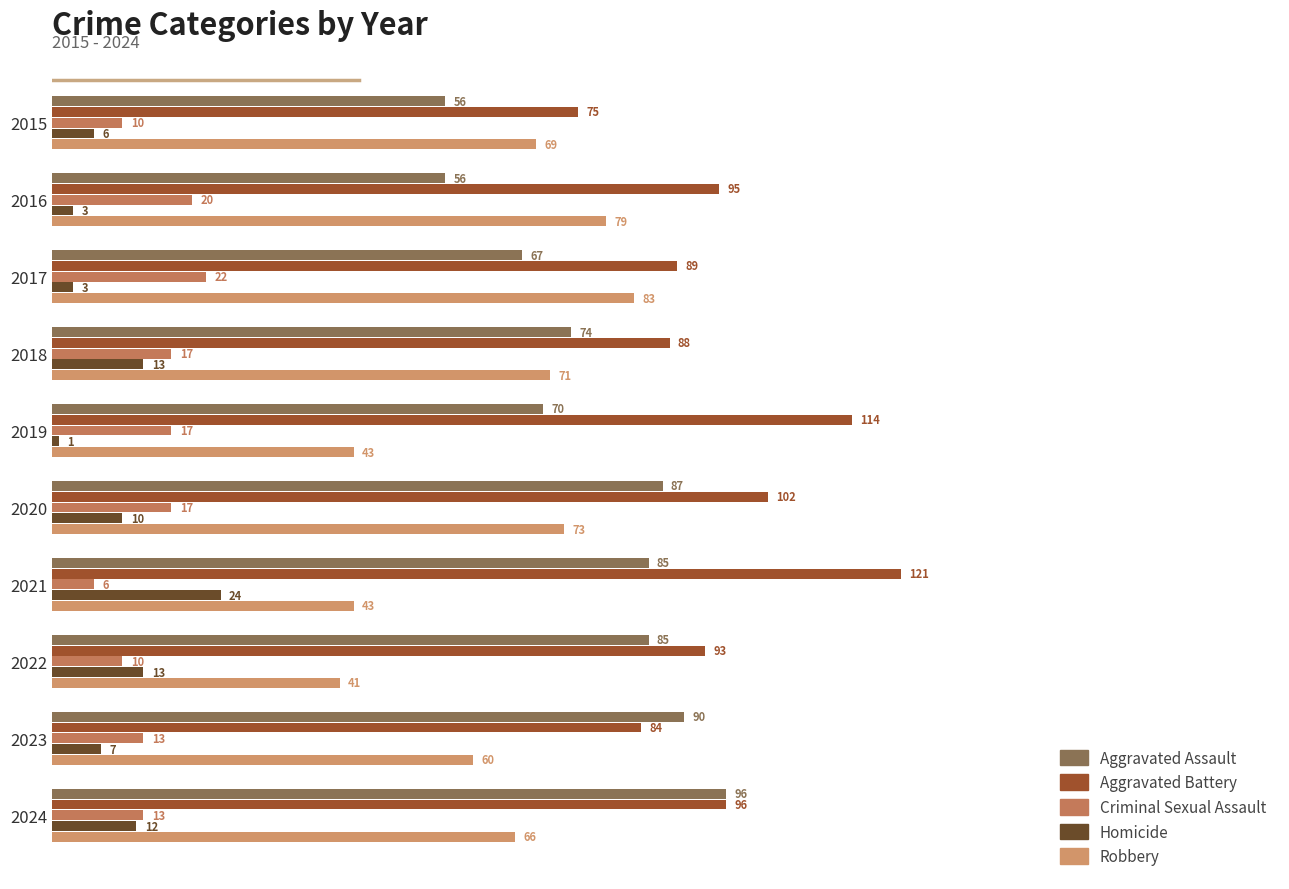

Count the number of data series in this chart.

5